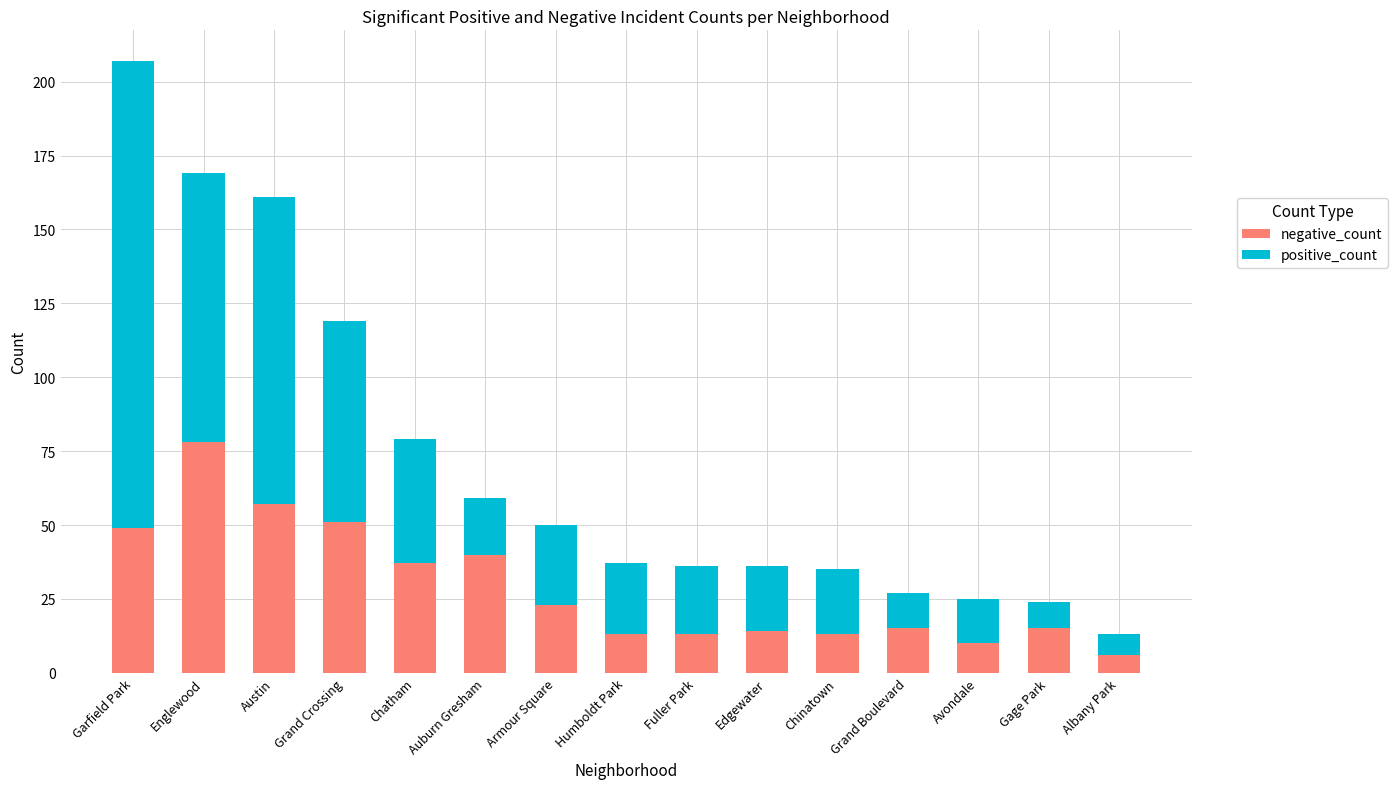

What is the total value across all series at Chatham?

79